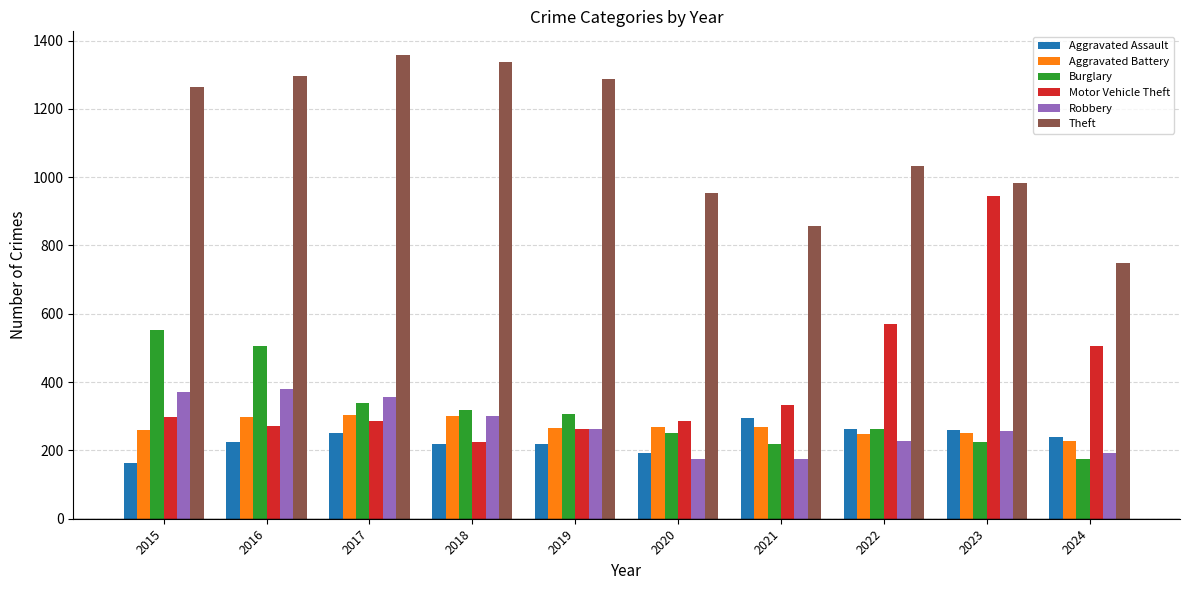

Which series has the largest total across all categories?

Theft